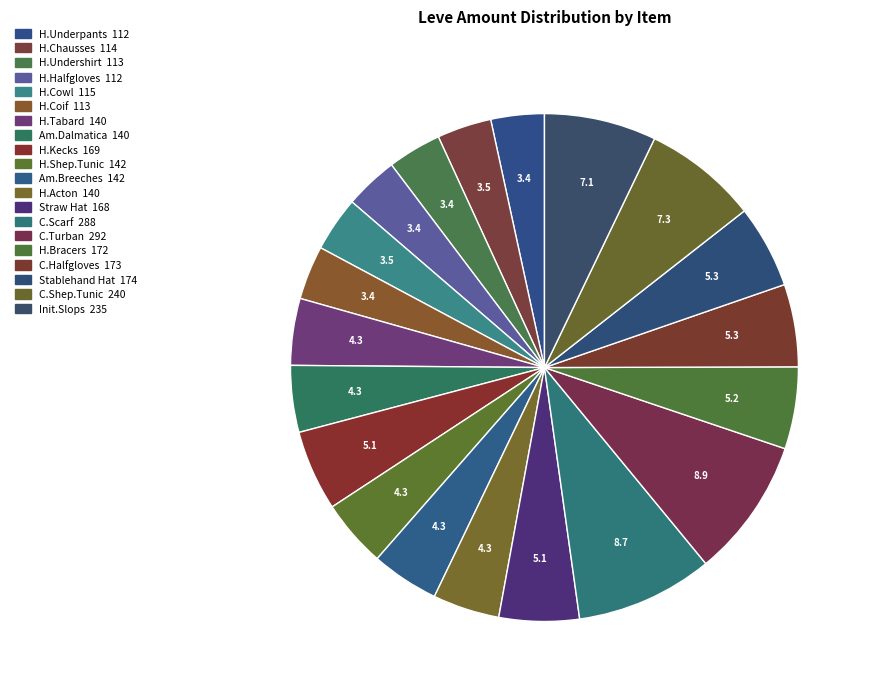

Is there a majority slice in this chart?

No